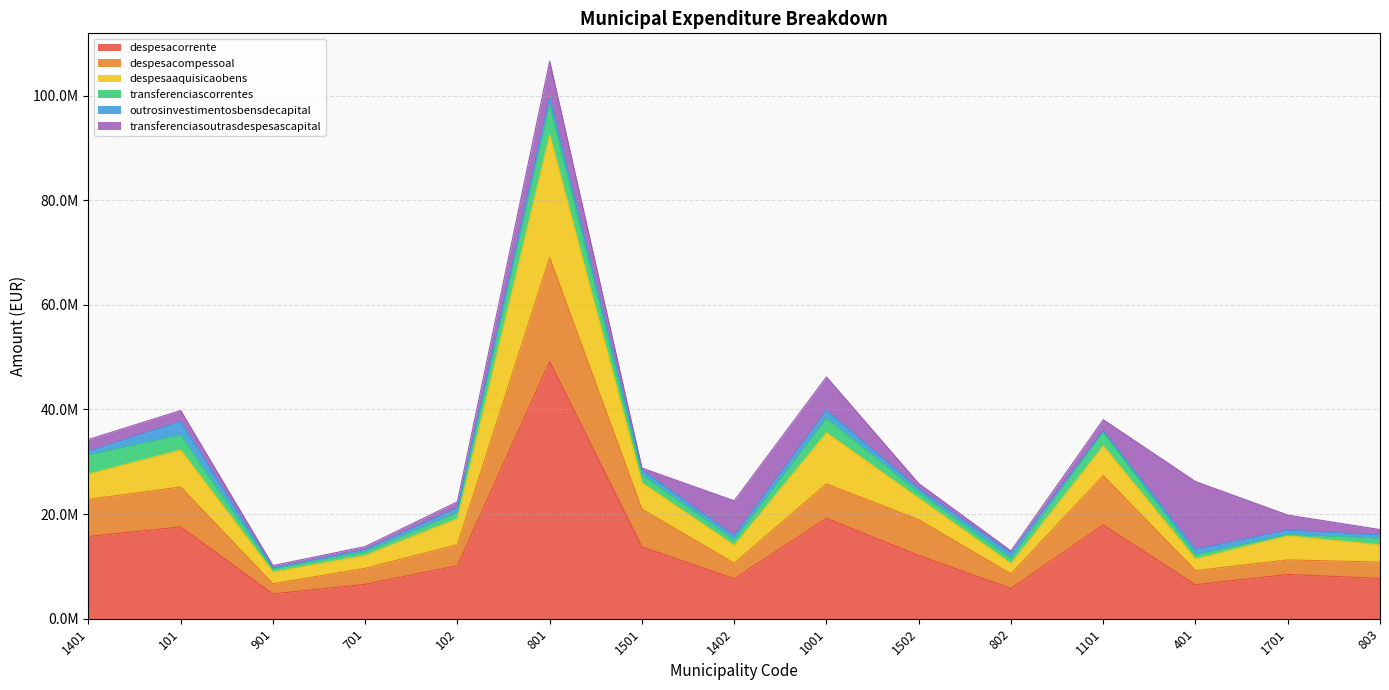

What are all the series names shown in the legend?

despesacorrente, despesacompessoal, despesaaquisicaobens, transferenciascorrentes, outrosinvestimentosbensdecapital, transferenciasoutrasdespesascapital